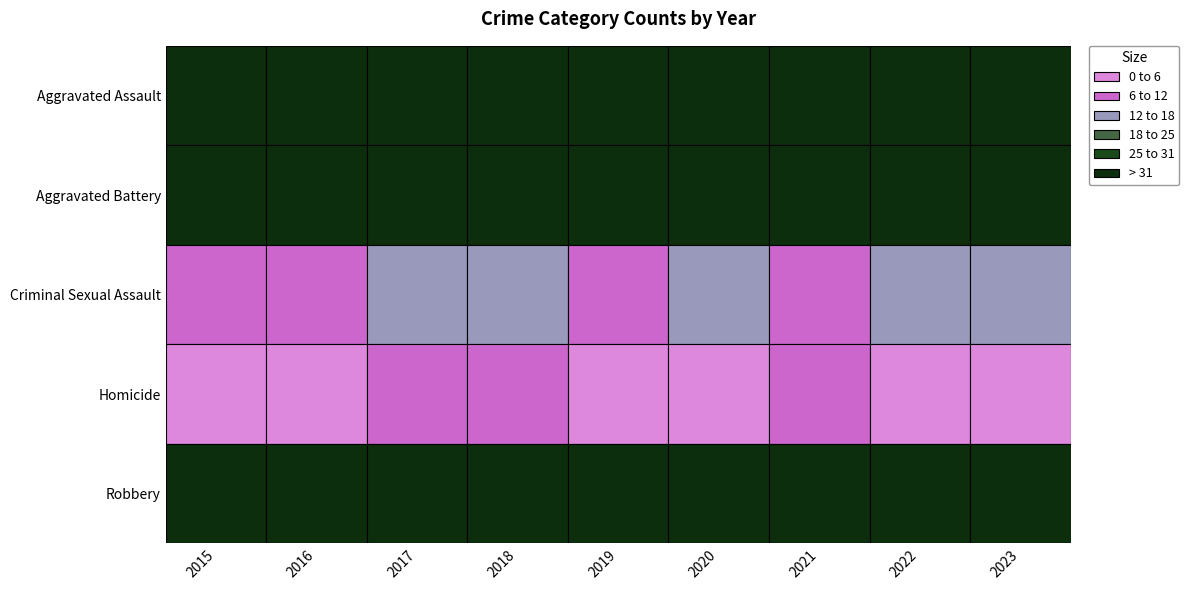

What is the greatest value displayed?

123